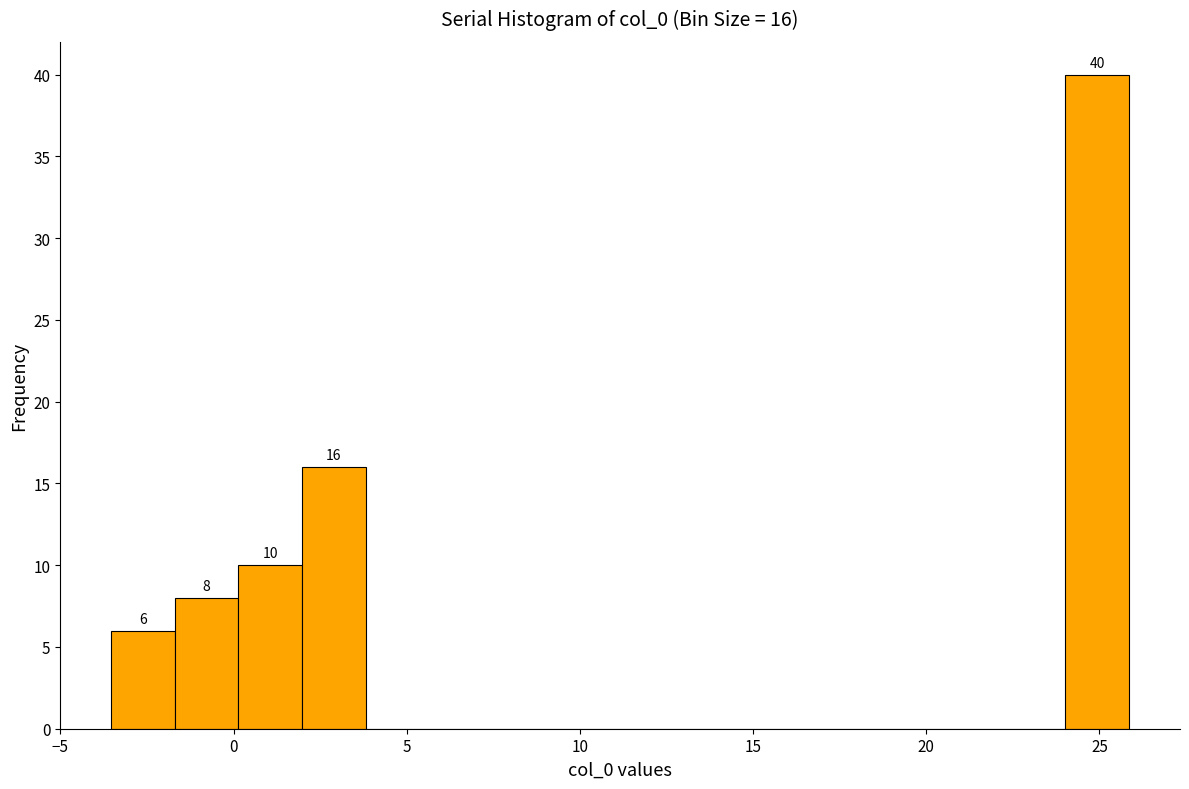

Read against the x-axis, roughly where is the centre of the tallest bar?

25.0